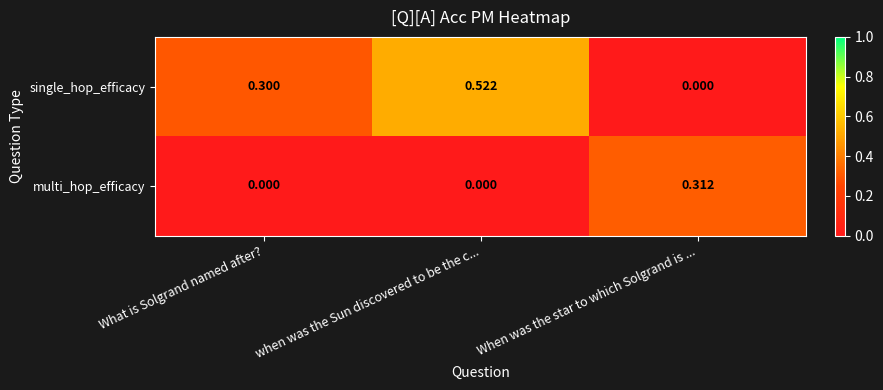

Between when was the Sun discovered to be the c... and When was the star to which Solgrand is ..., which series saw the biggest shift?

single_hop_efficacy